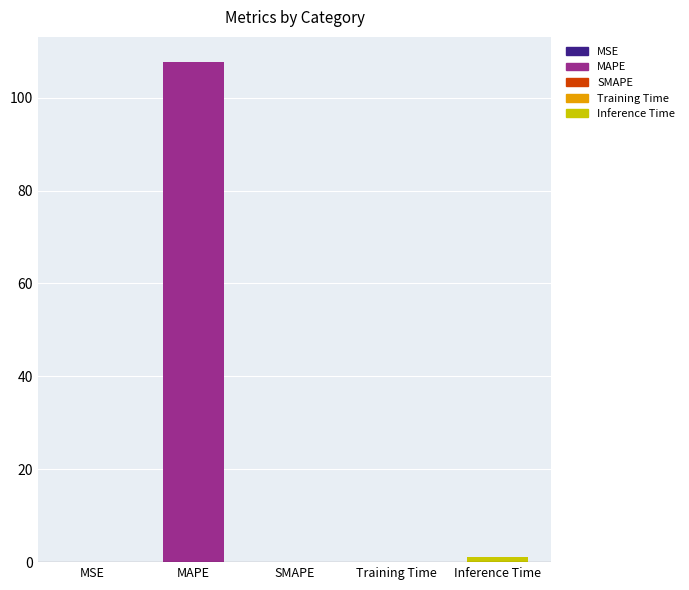

The value at Inference Time is 1.1. True or false?

True